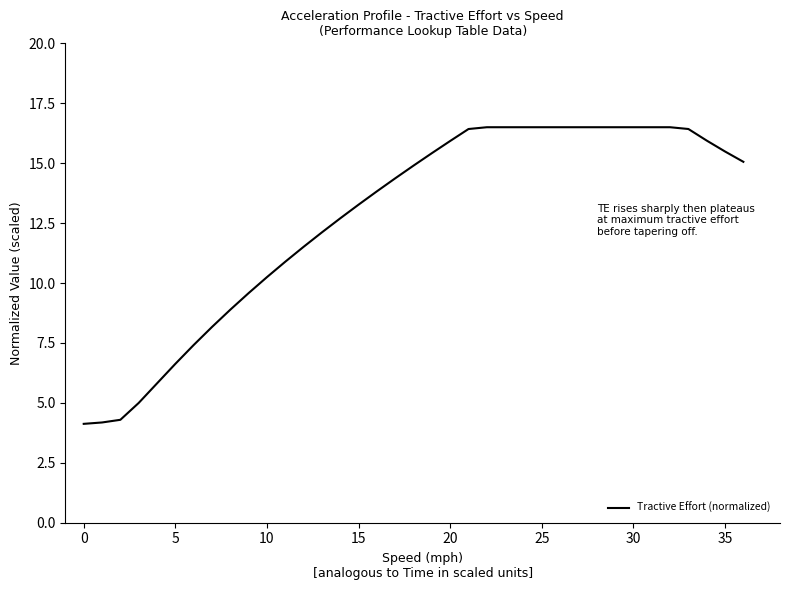

Is this an area chart (filled region under the line)?

No